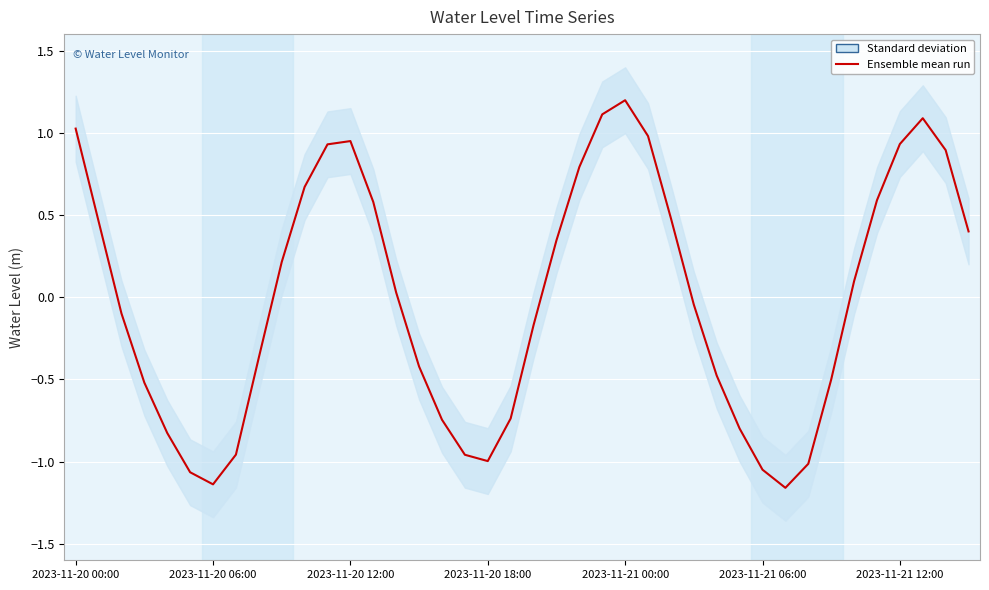

What is the change in value from 11 to 22?

-0.1